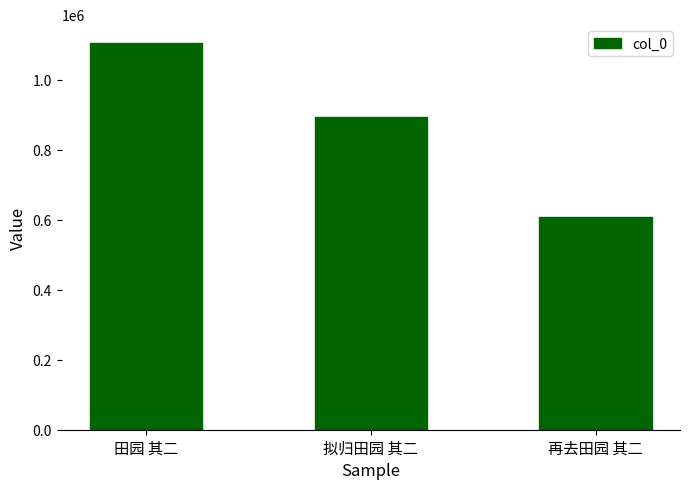

List the labels in order of value, smallest first.

再去田园 其二, 拟归田园 其二, 田园 其二